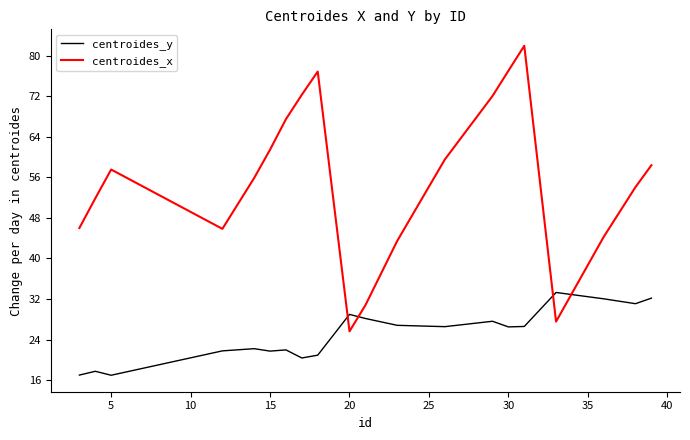

What is the lowest value of the centroides_x series?

25.6